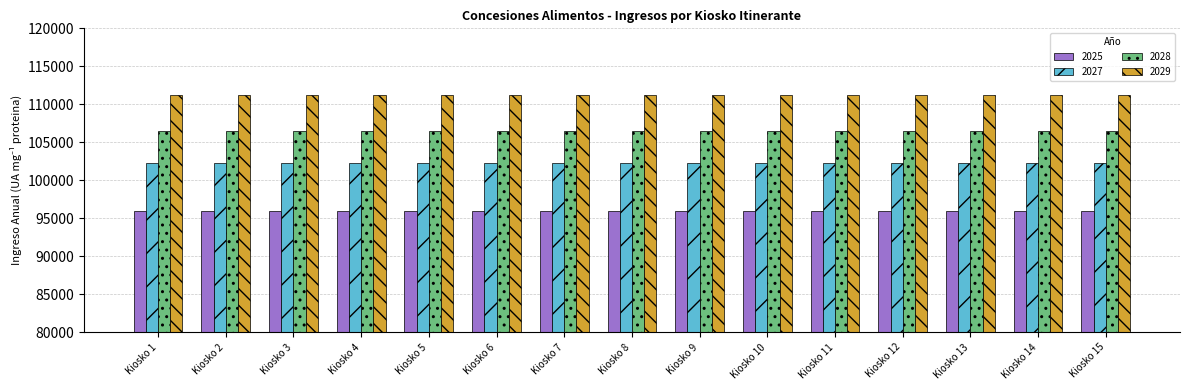

How many groups of bars are there?

15